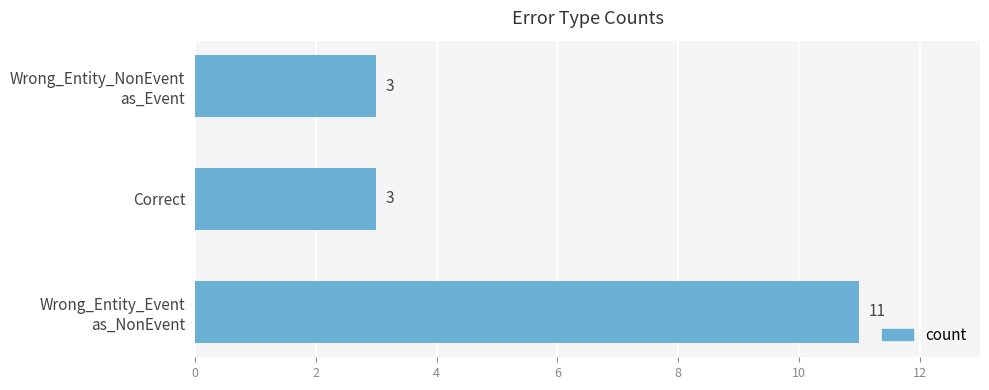

The value at Correct is 3. True or false?

True